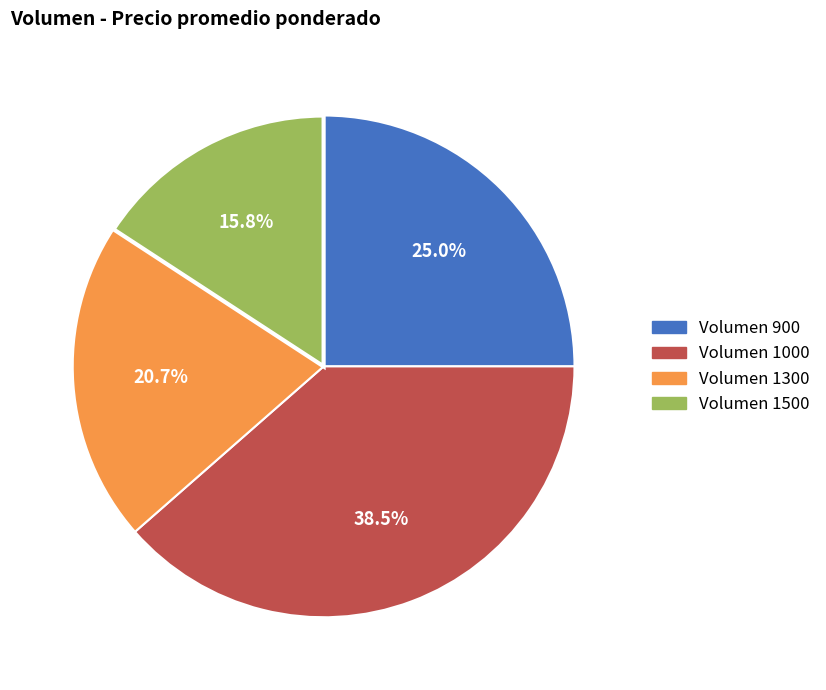

Is there any slice that represents more than half of the pie?

No